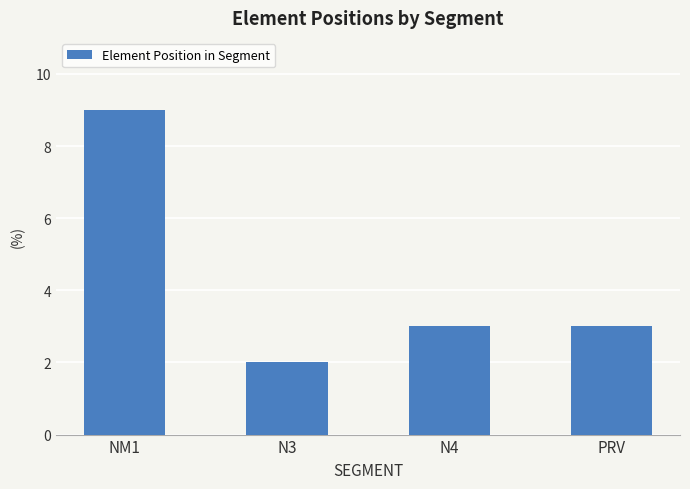

True or false: the data shows 3 at N3.

False